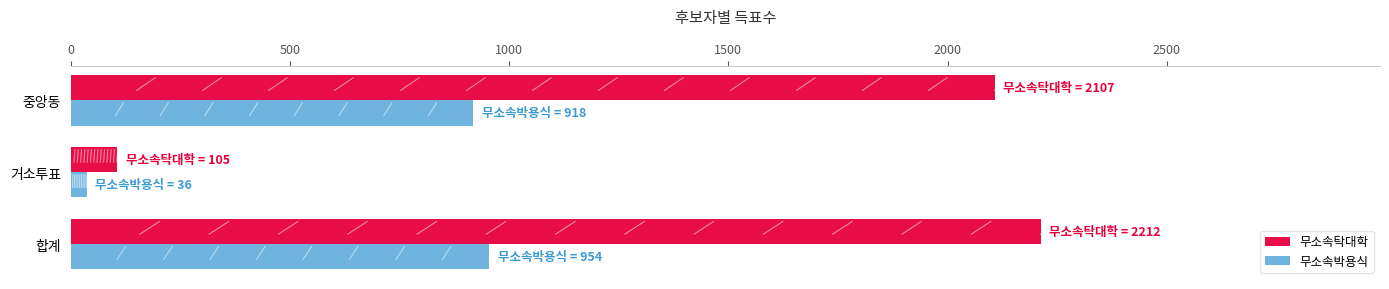

At 중앙동, list the series in order from largest to smallest.

무소속탁대학, 무소속박용식